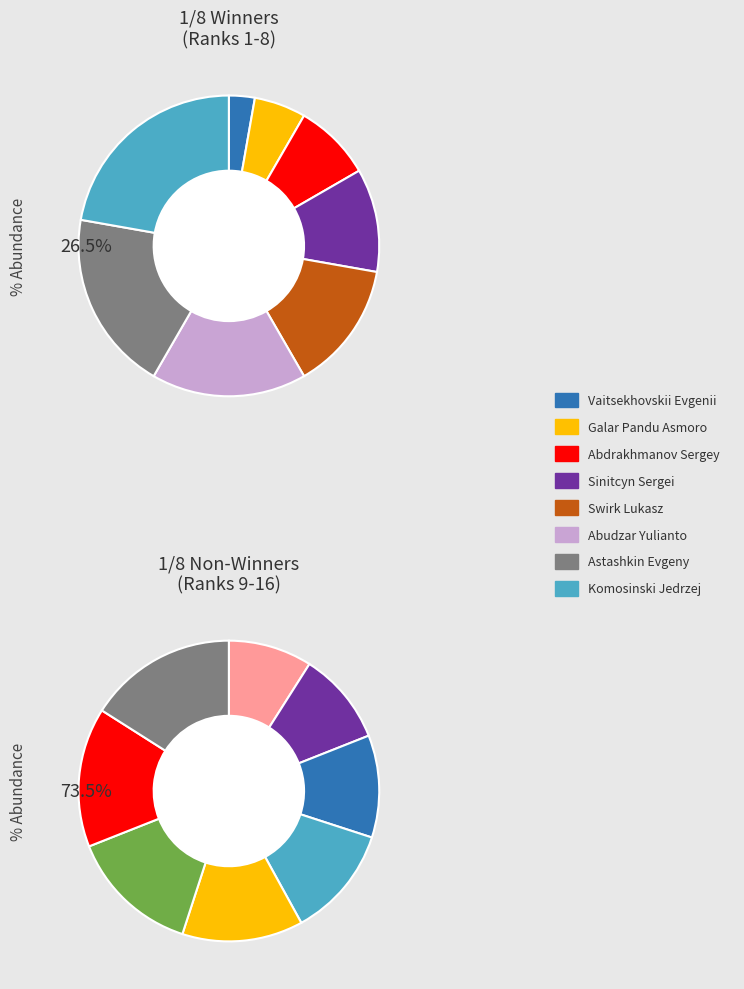

To the nearest percent, what percentage of the pie is 5?

17%